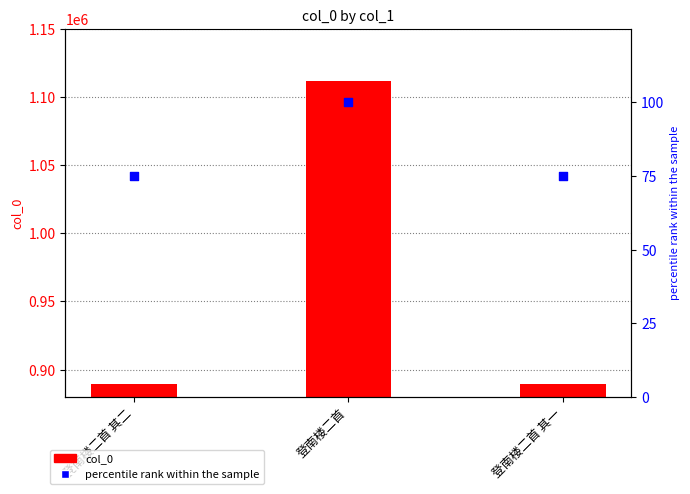

At how many categories does at least one series exceed 135032?

3